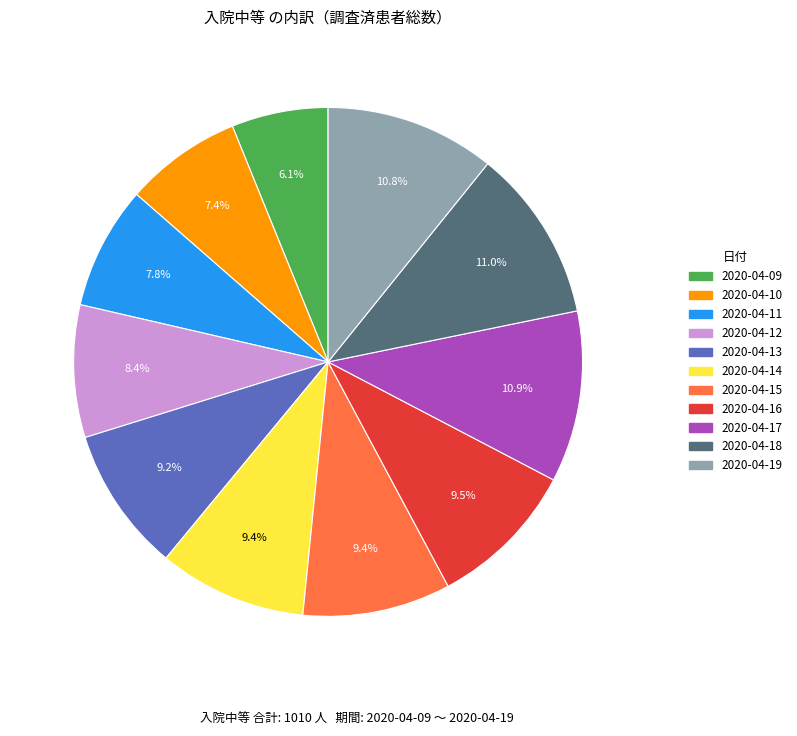

Which has a higher value, 2020-04-09 or 2020-04-14?

2020-04-14